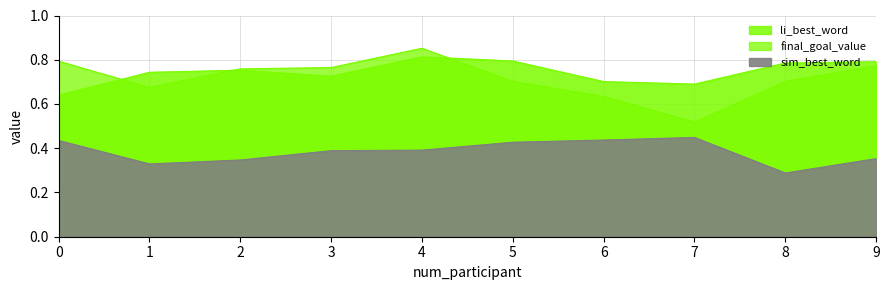

Between 0 and 8, which series saw the biggest shift?

sim_best_word